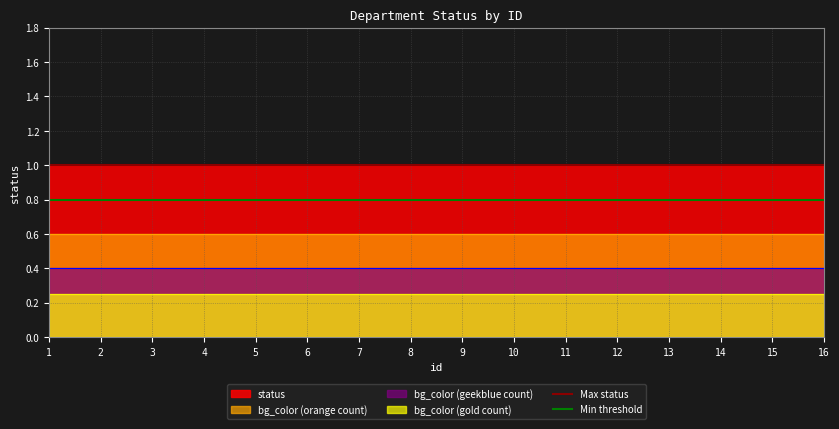

What is the maximum value for bg_color (orange count)?

0.6